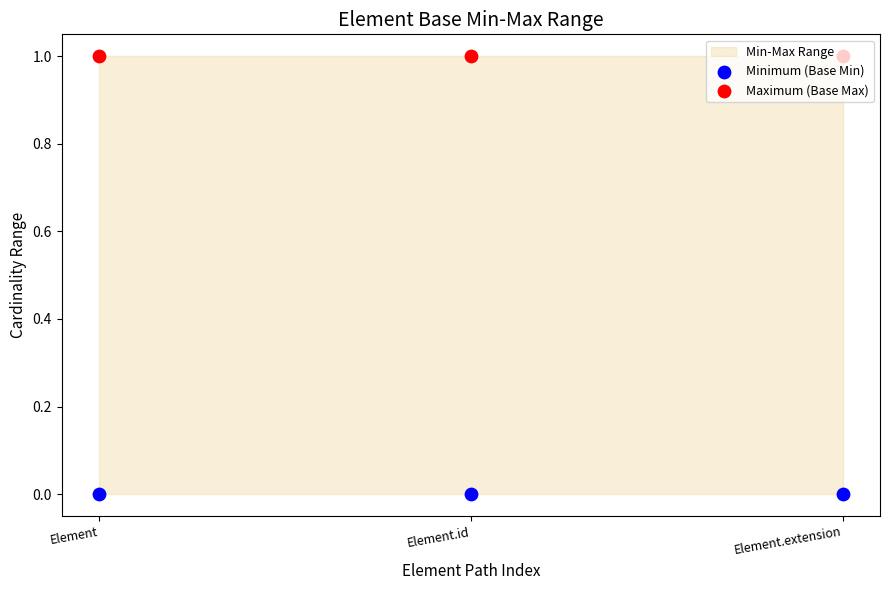

Which series has the largest total across all categories?

Maximum (Base Max)